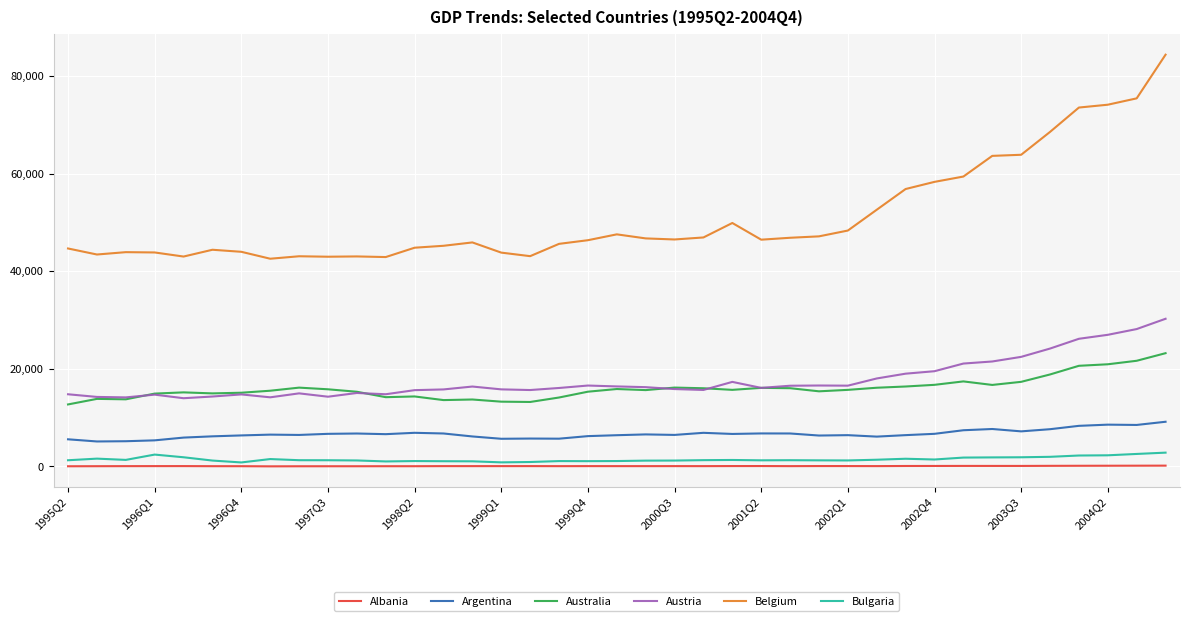

True or false: Albania and Austria cross at least once.

False